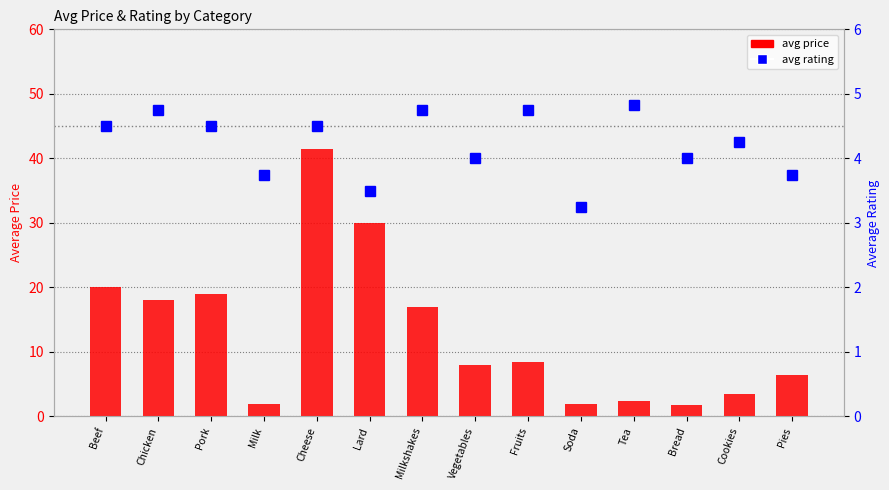

Reading left to right, extract all data points from this chart.

avg price: 20.0	18.0	19.0	2.0	41.5	30.0	17.0	8.0	8.5	2.0	2.3	1.8	3.5	6.5
avg rating: 4.5	4.8	4.5	3.8	4.5	3.5	4.8	4.0	4.8	3.2	4.8	4.0	4.2	3.8